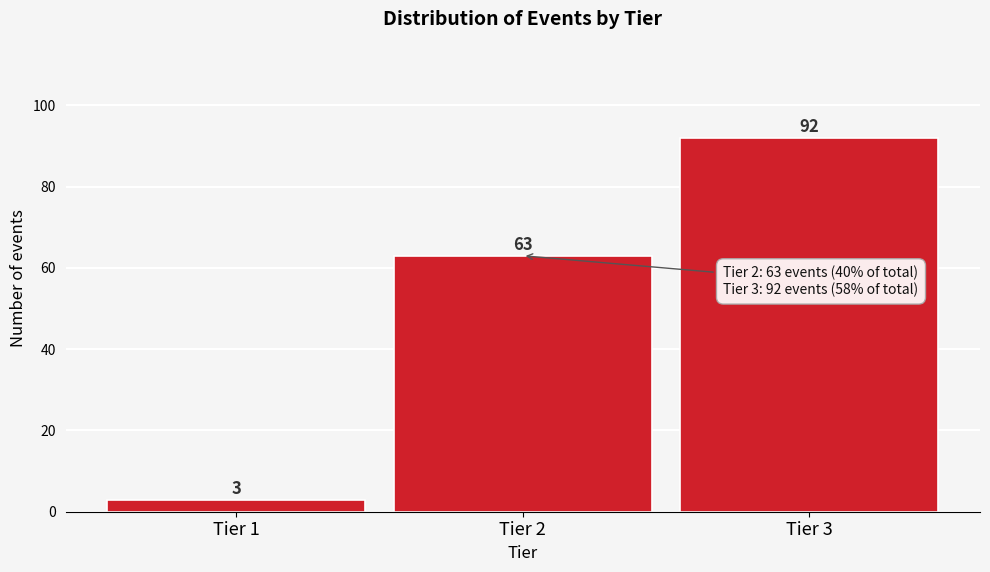

Reading left to right, extract all data points from this chart.

Tier 1=3	Tier 2=63	Tier 3=92